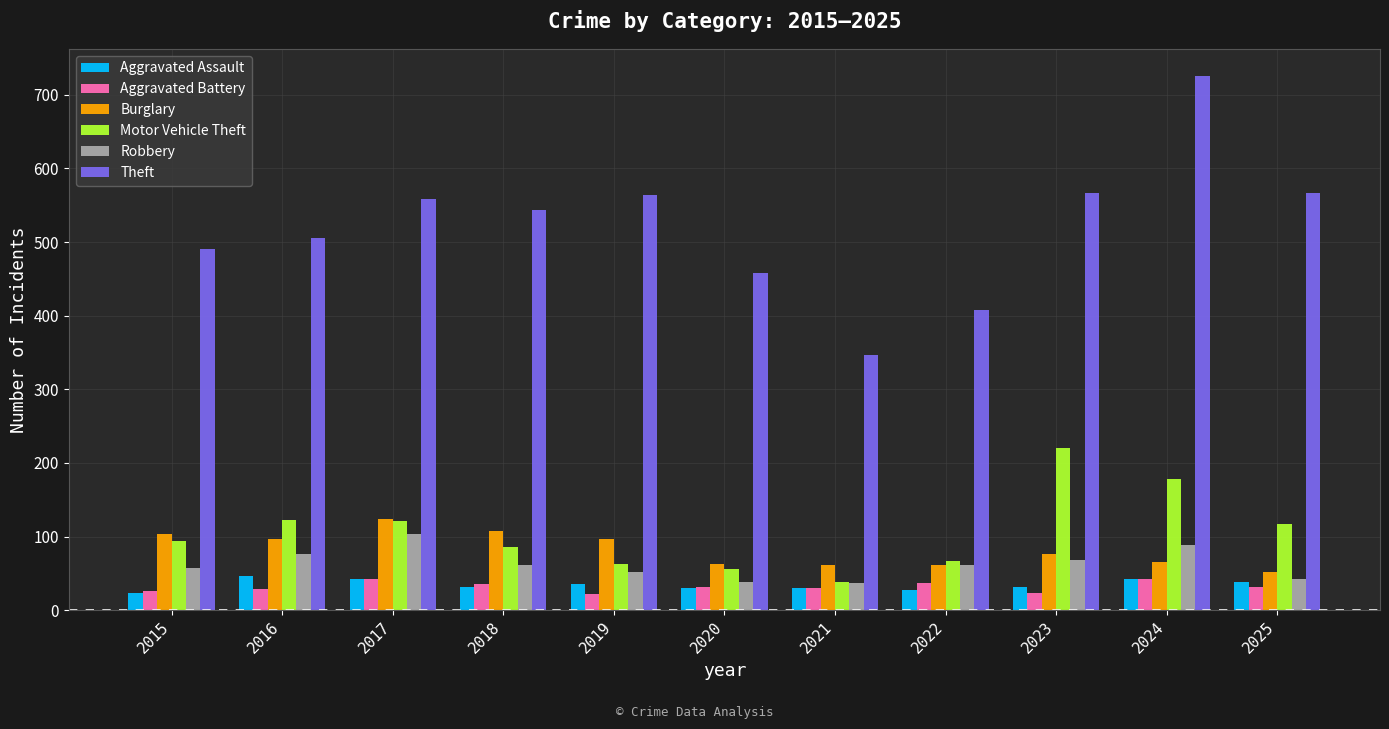

What is the maximum value shown in the chart?

726